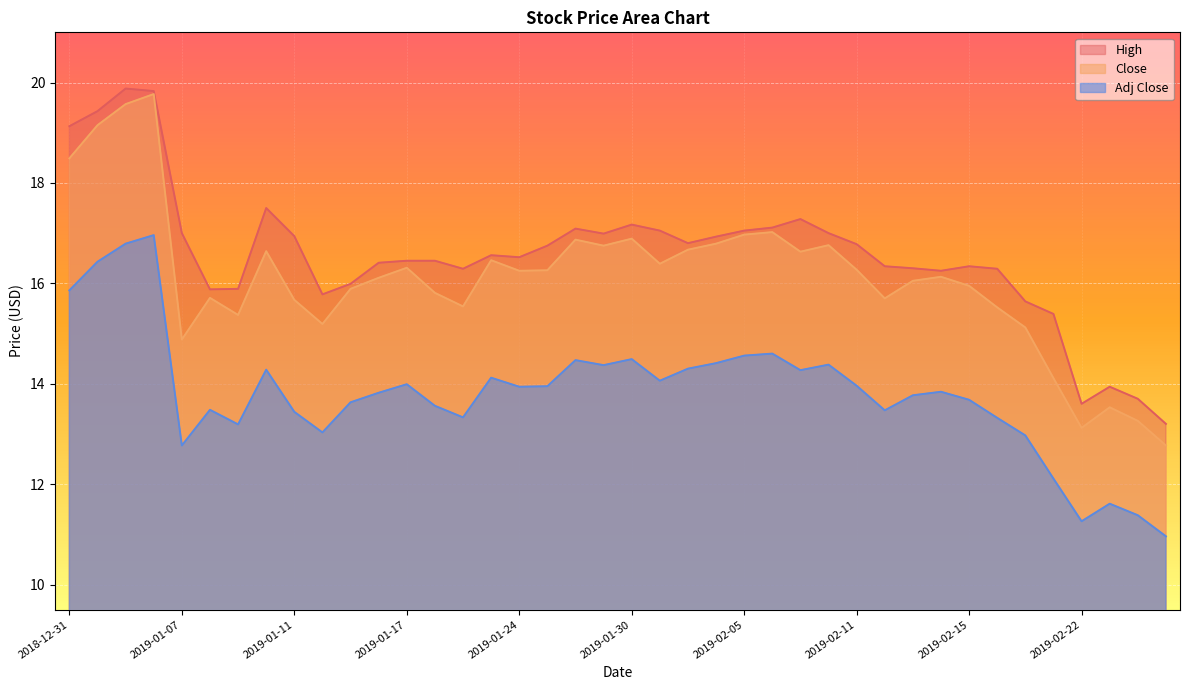

At which category does High reach its first local peak?

2019-01-03